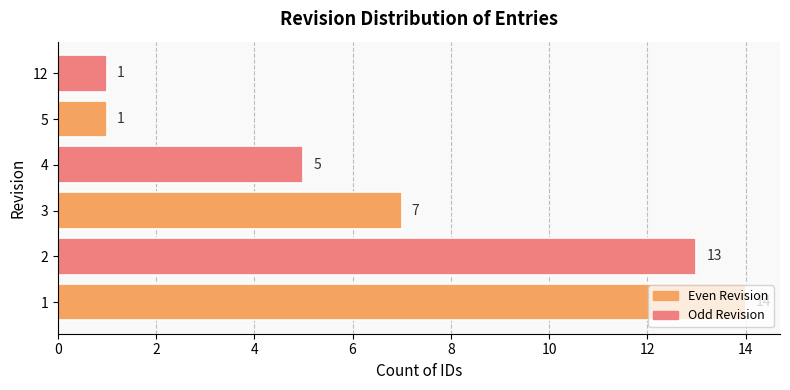

How many bars are there in total?

6